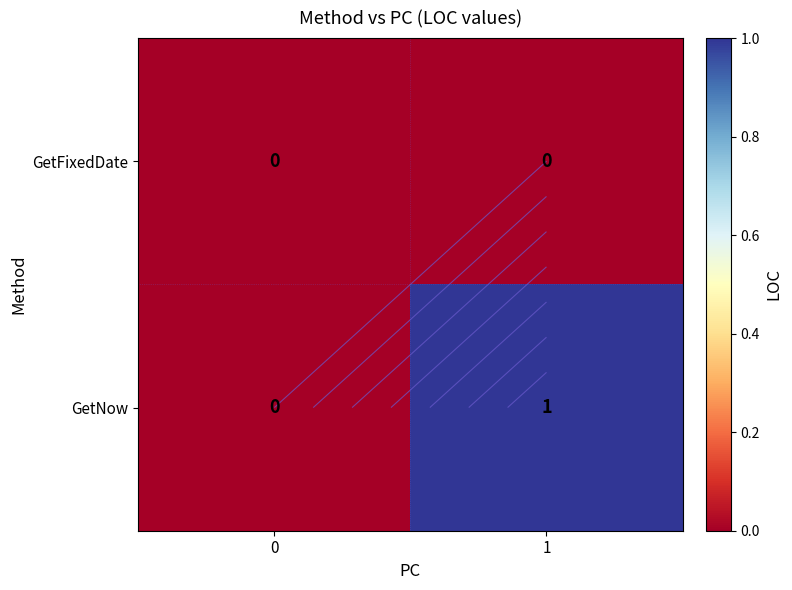

Rank the series by their average value, from highest to lowest.

GetNow, GetFixedDate